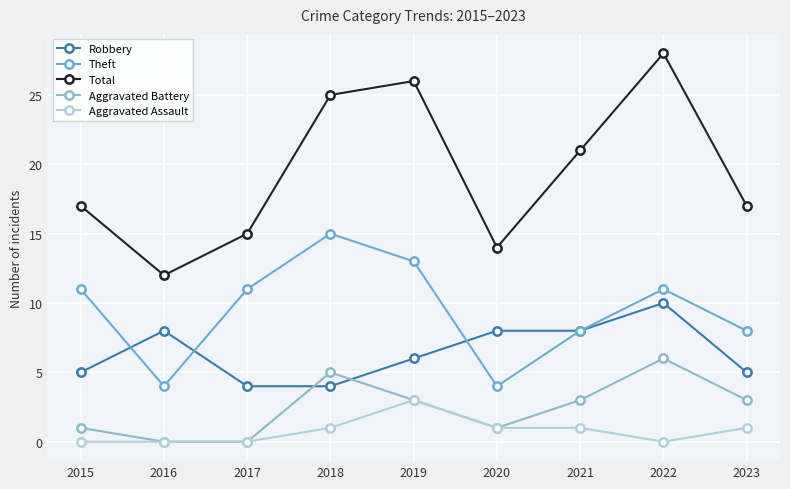

Reading right to left, extract all data points from this chart.

Robbery: 5	10	8	8	6	4	4	8	5
Theft: 8	11	8	4	13	15	11	4	11
Total: 17	28	21	14	26	25	15	12	17
Aggravated Battery: 3	6	3	1	3	5	0	0	1
Aggravated Assault: 1	0	1	1	3	1	0	0	0